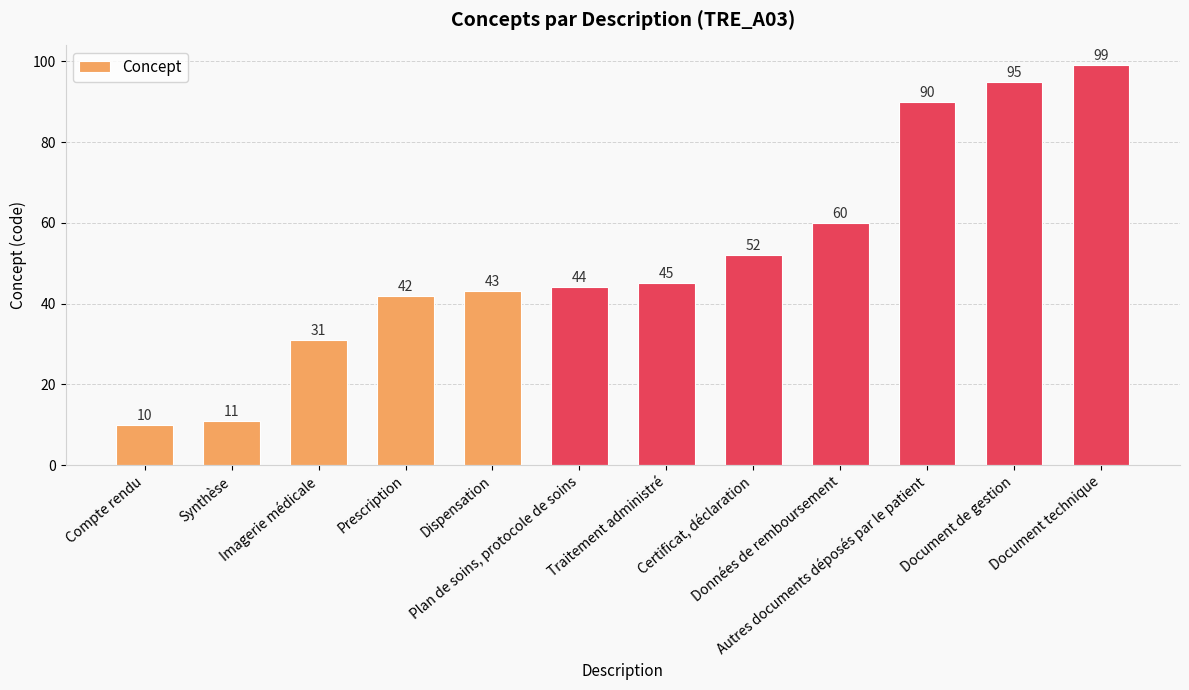

What is the difference between the maximum and minimum values?

89